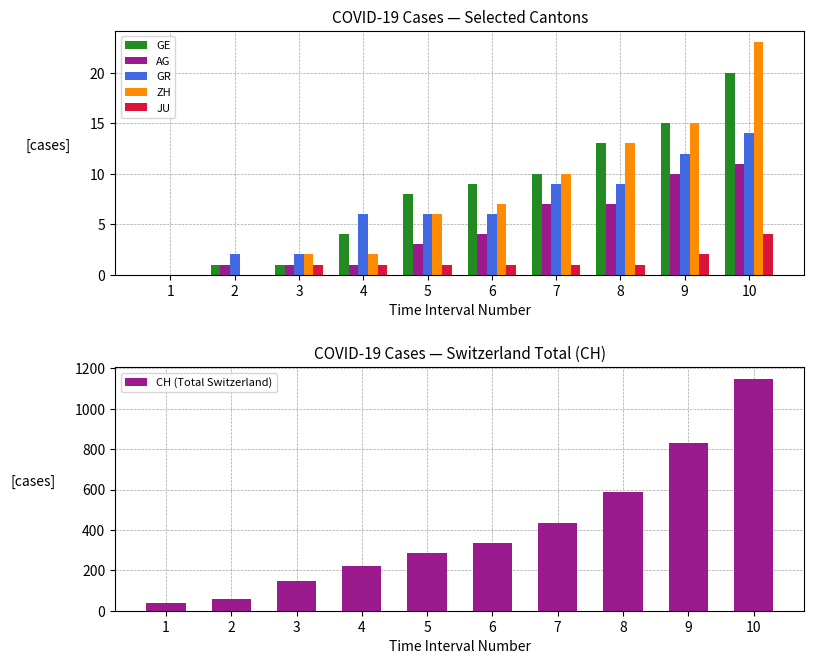

How many values in AG are above zero?

9